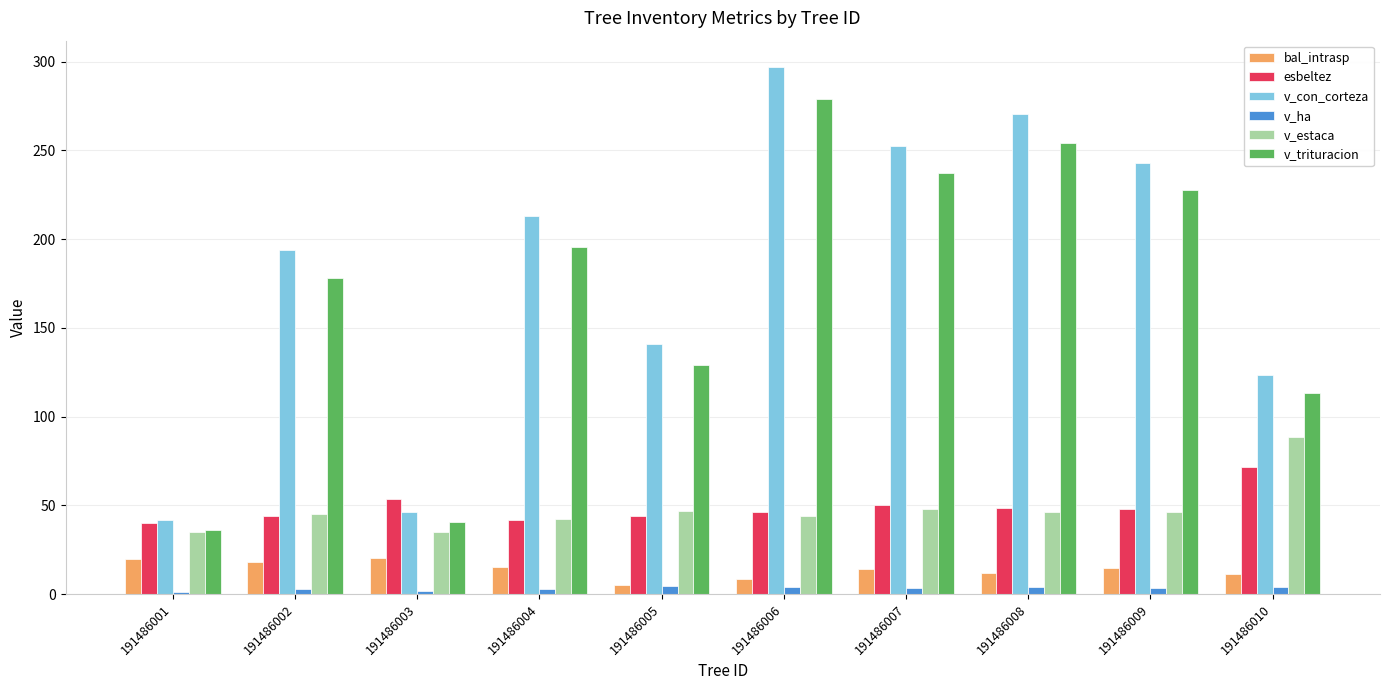

At which label does esbeltez reach its peak?

191486010